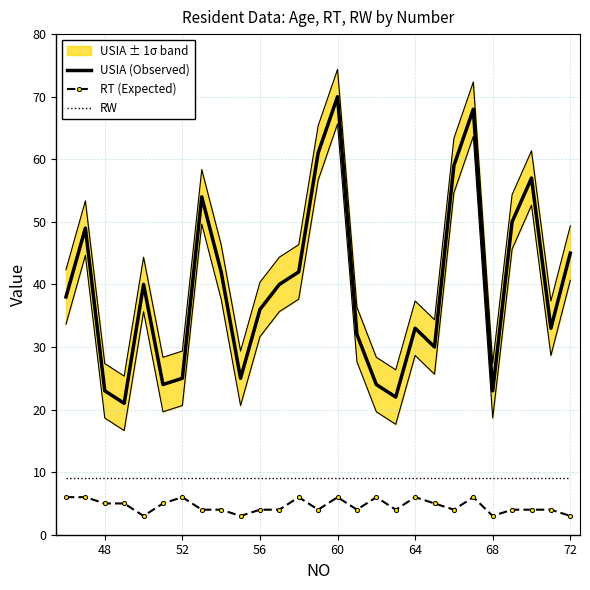

What is the sum of all USIA (Observed) values?

1066